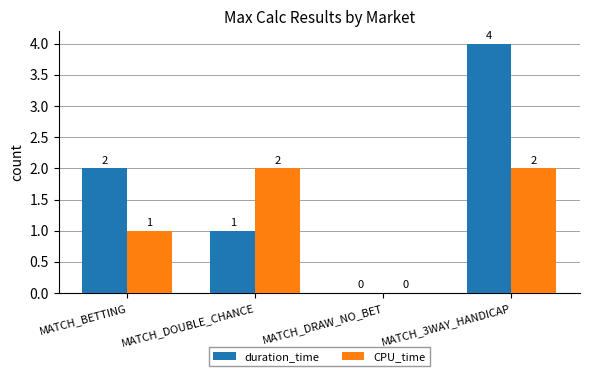

Which category has the highest value across all series?

MATCH_3WAY_HANDICAP